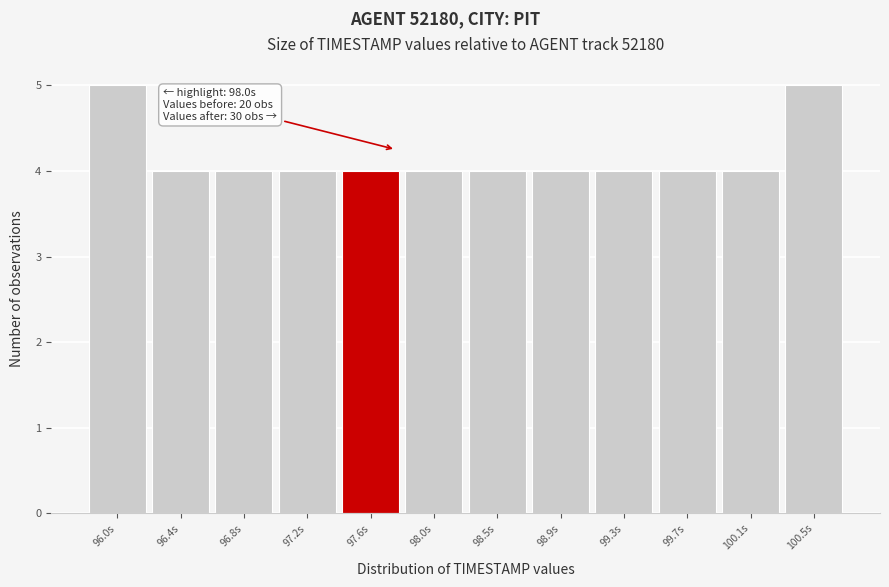

Reading left to right, transcribe all the data shown in this chart.

96.0s=5	96.4s=4	96.8s=4	97.2s=4	97.6s=4	98.0s=4	98.5s=4	98.9s=4	99.3s=4	99.7s=4	100.1s=4	100.5s=5